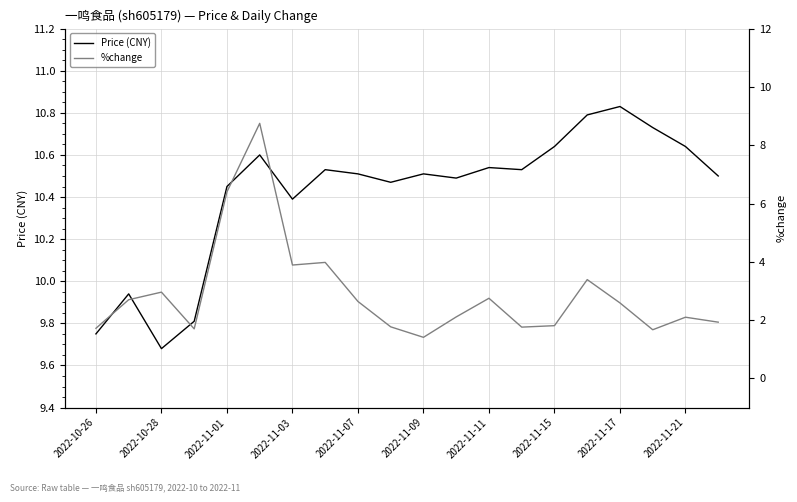

At which label does Price (CNY) first exceed 10?

2022-11-01